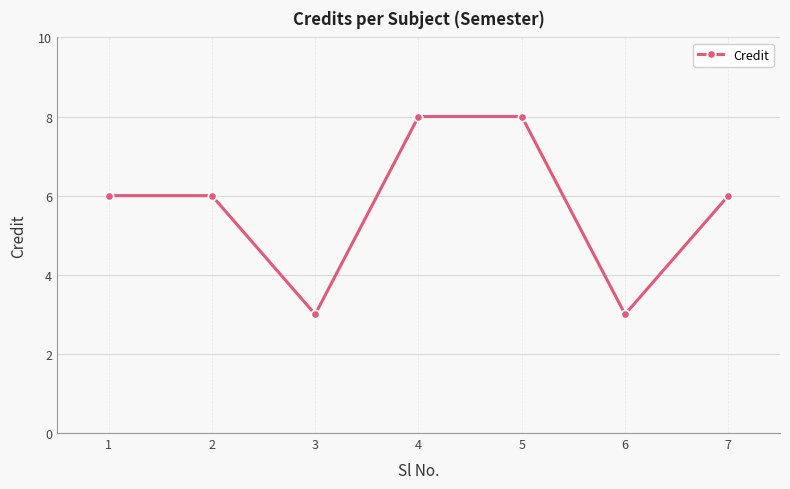

The chart shows a value of 2 at 1. True or false?

False